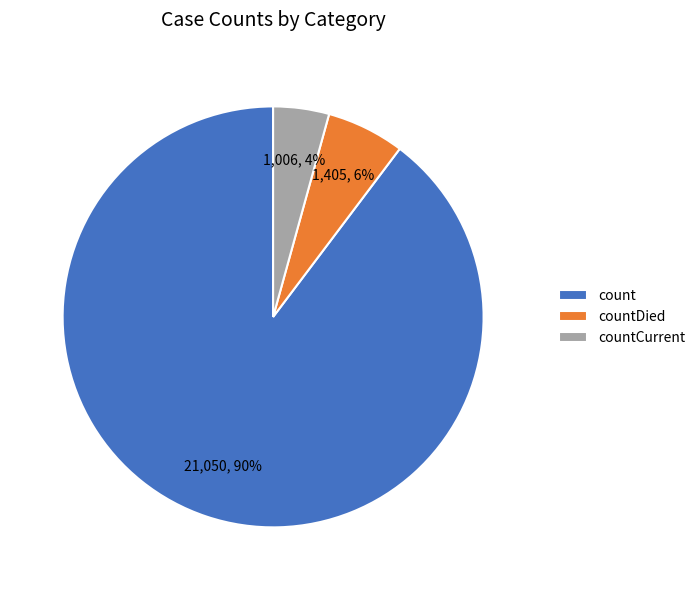

How many segments does this pie chart have?

3